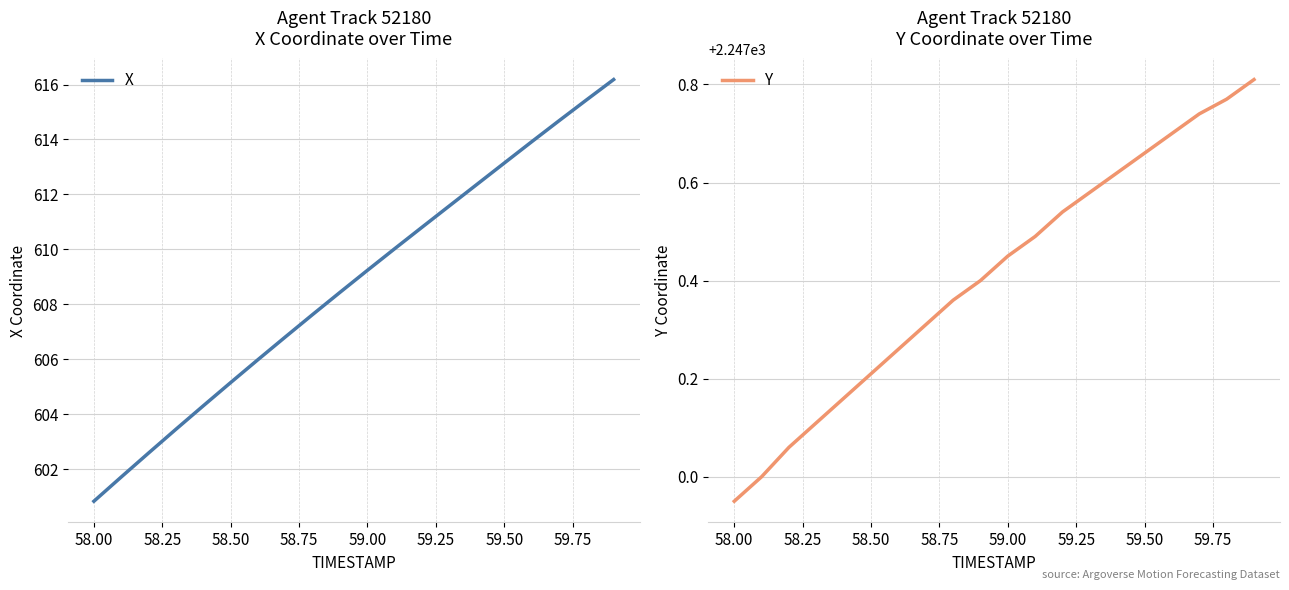

At which label does X first exceed 609?

59.00